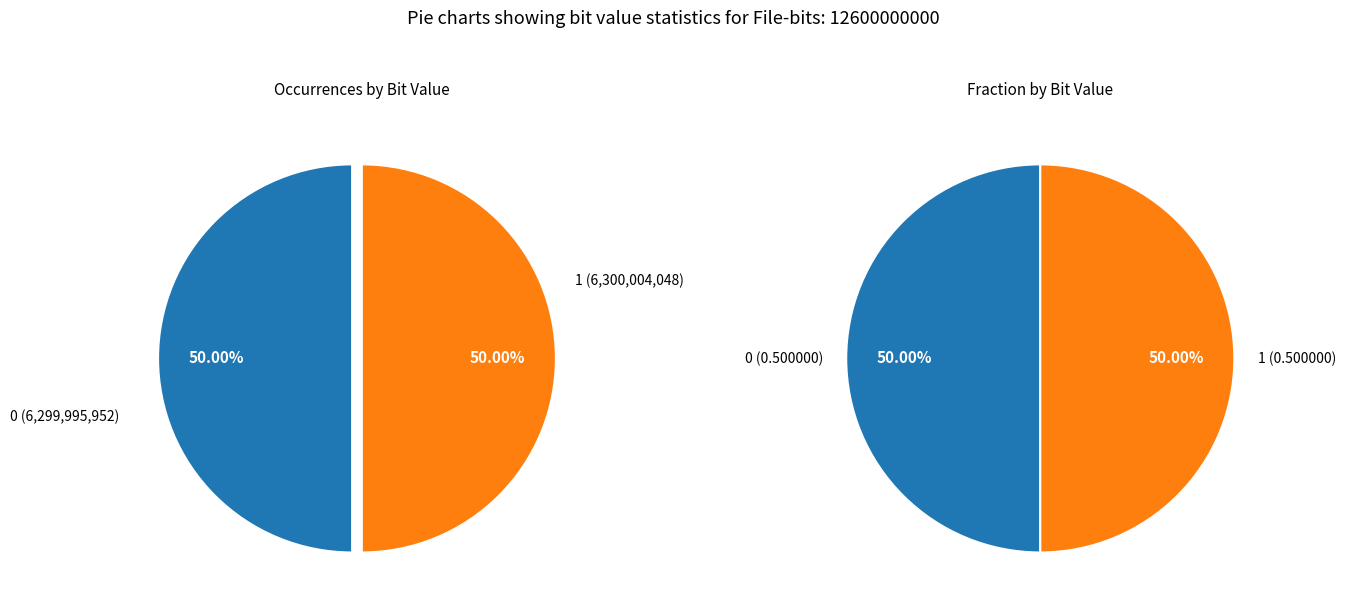

What percentage is the 0 slice, to the nearest percent?

50%